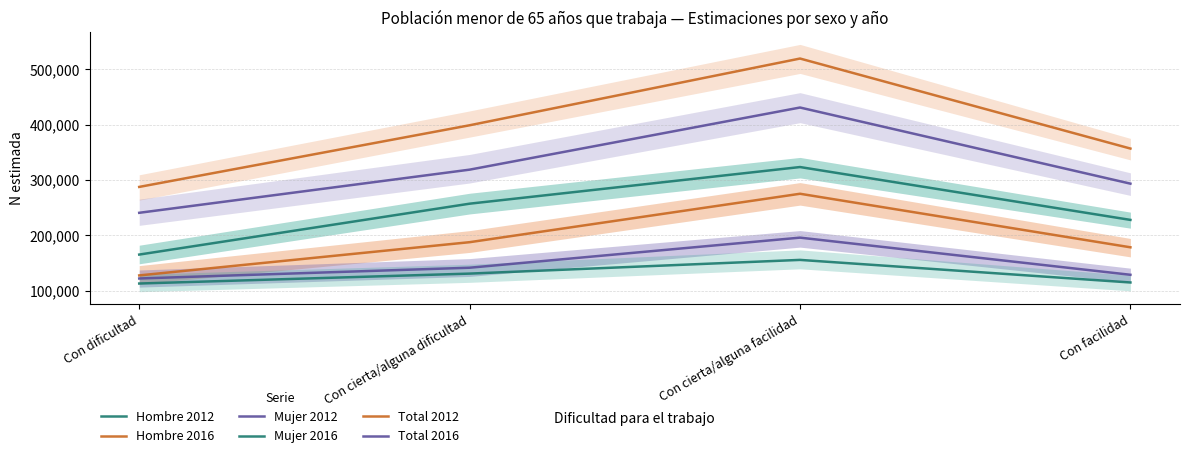

What is the value of the Total 2016 point at the 4th from the left?

293245